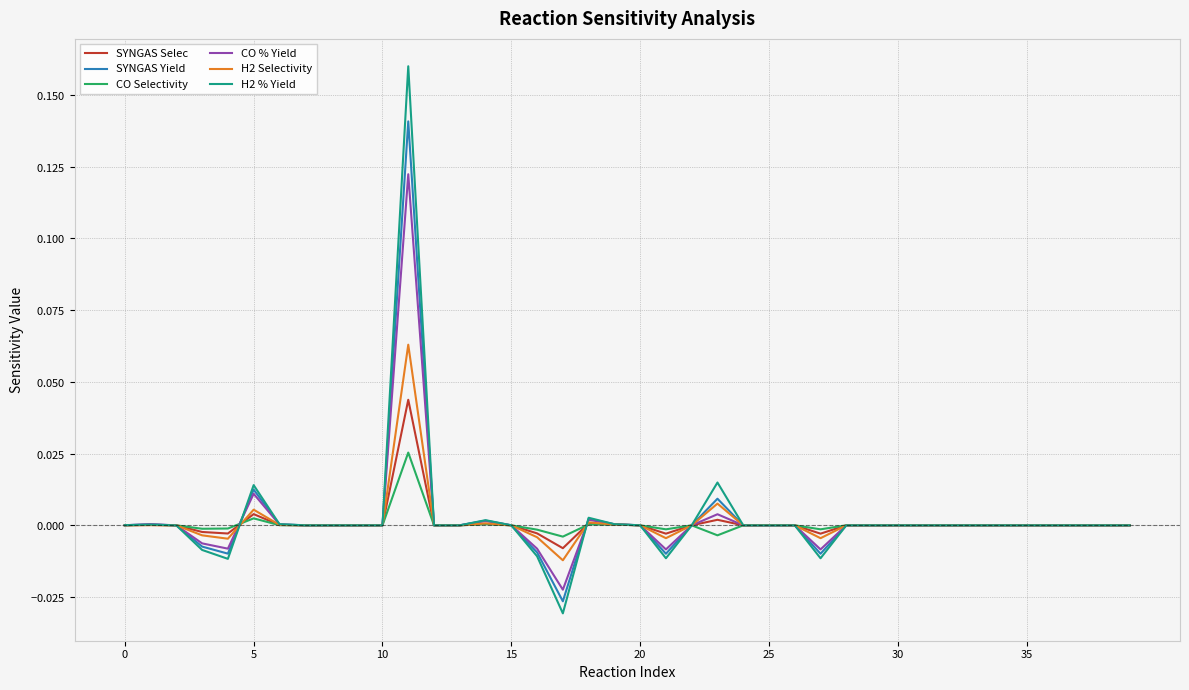

Does the chart have visible grid lines?

Yes